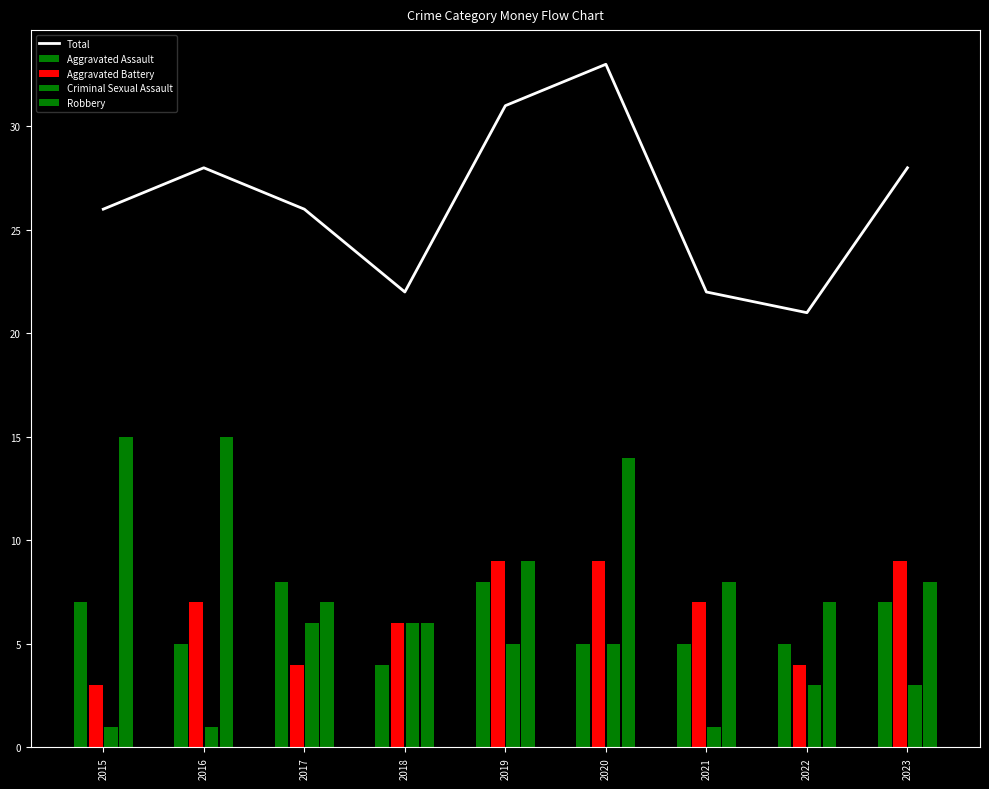

True or false: Aggravated Assault has a value of 5 at 2022.

True